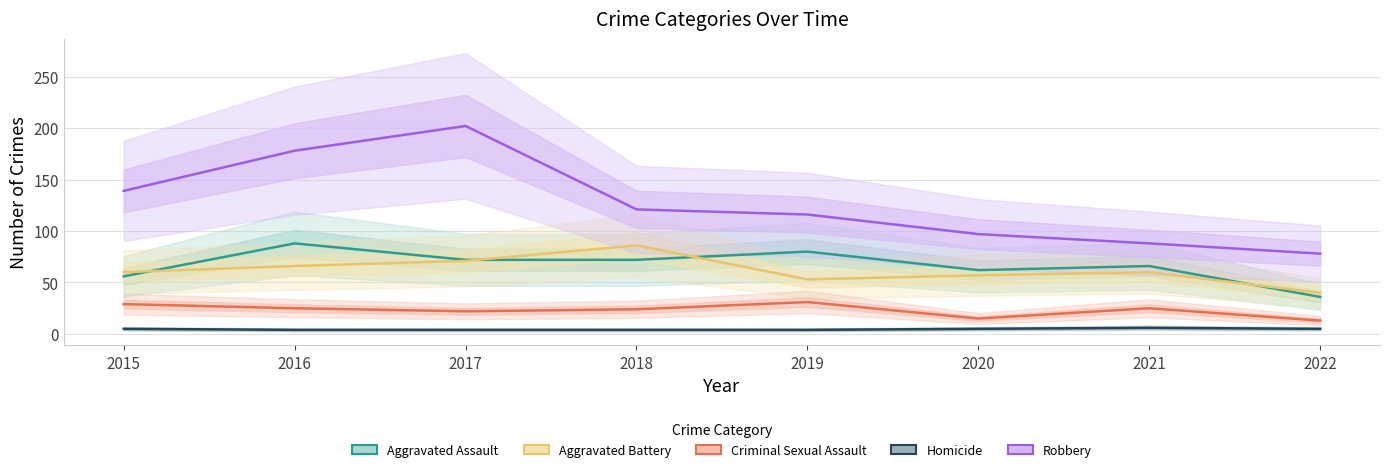

The Aggravated Assault series shows 55 at 2022. True or false?

False